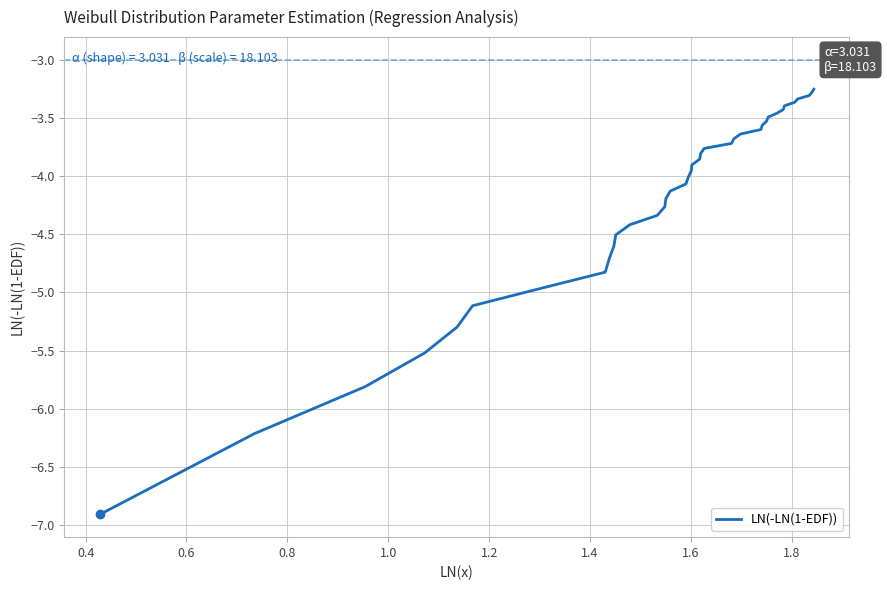

What is the difference between the maximum and minimum values?

3.7